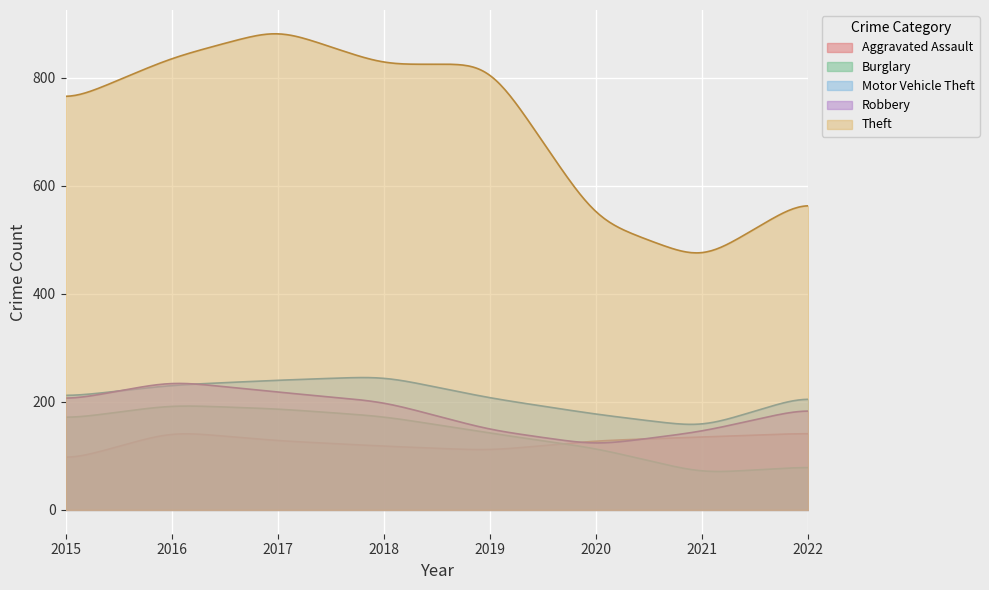

What is the lowest value of the Robbery series?

124.0